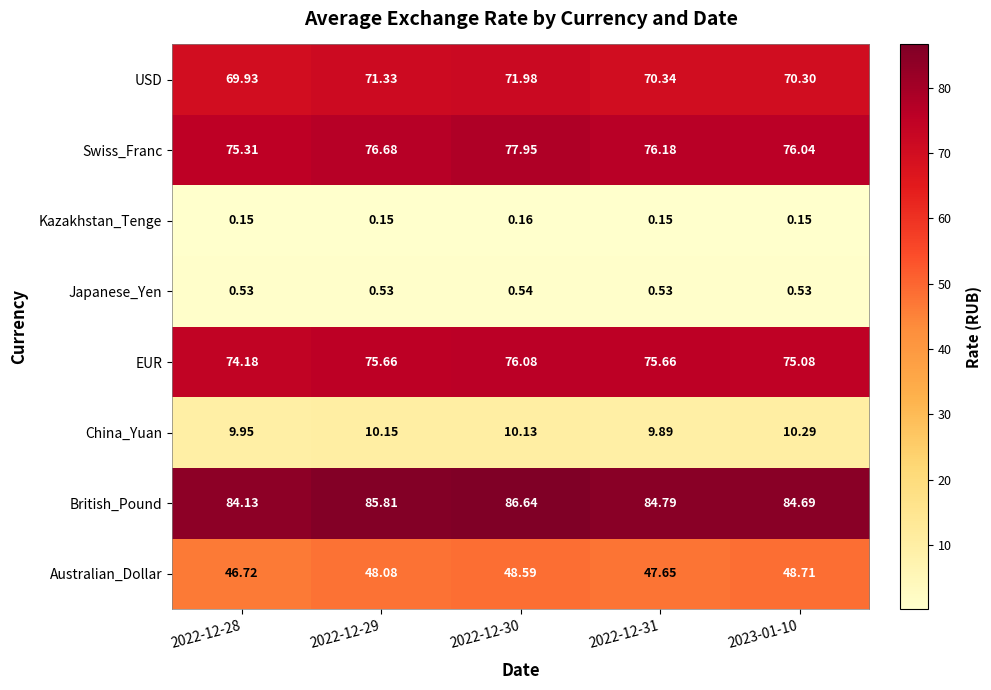

Rank the series at 2022-12-29 from lowest to highest value.

Kazakhstan_Tenge, Japanese_Yen, China_Yuan, Australian_Dollar, USD, EUR, Swiss_Franc, British_Pound